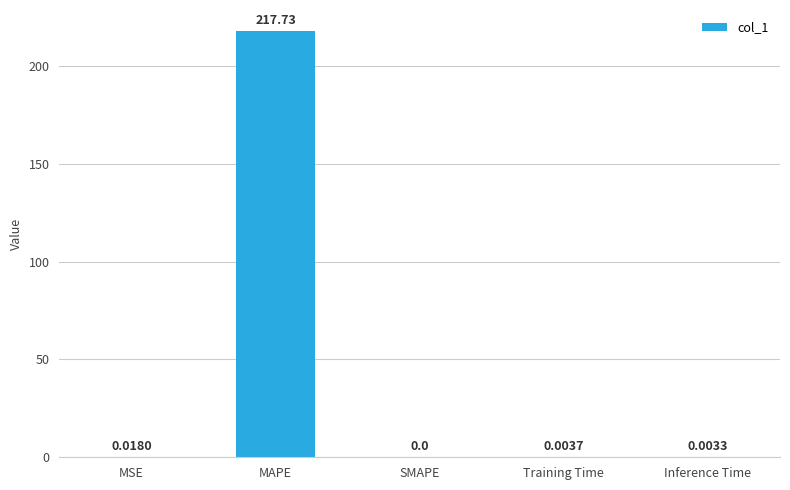

What is the sum of all values?

217.8